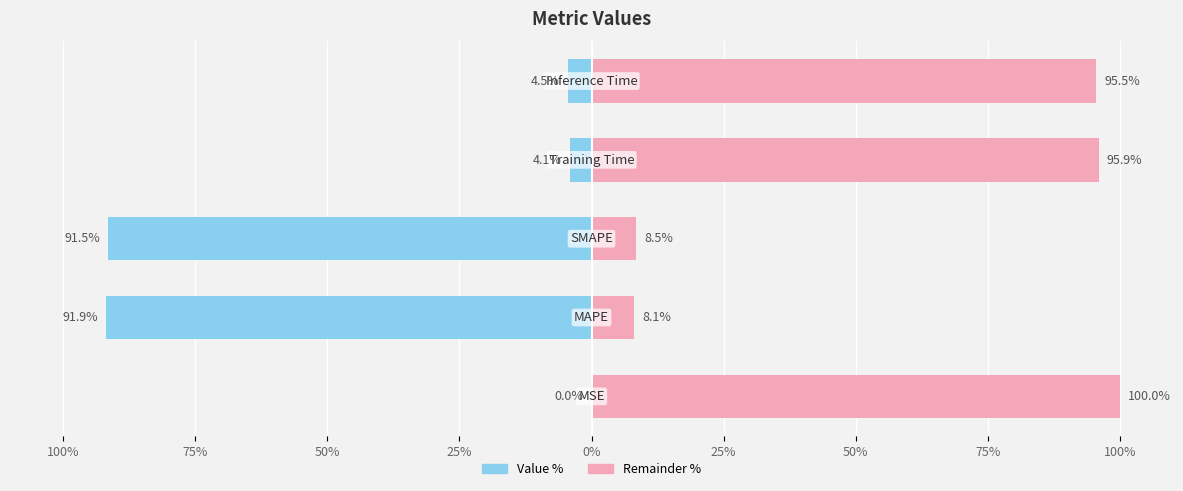

How many data points does each series have?

5